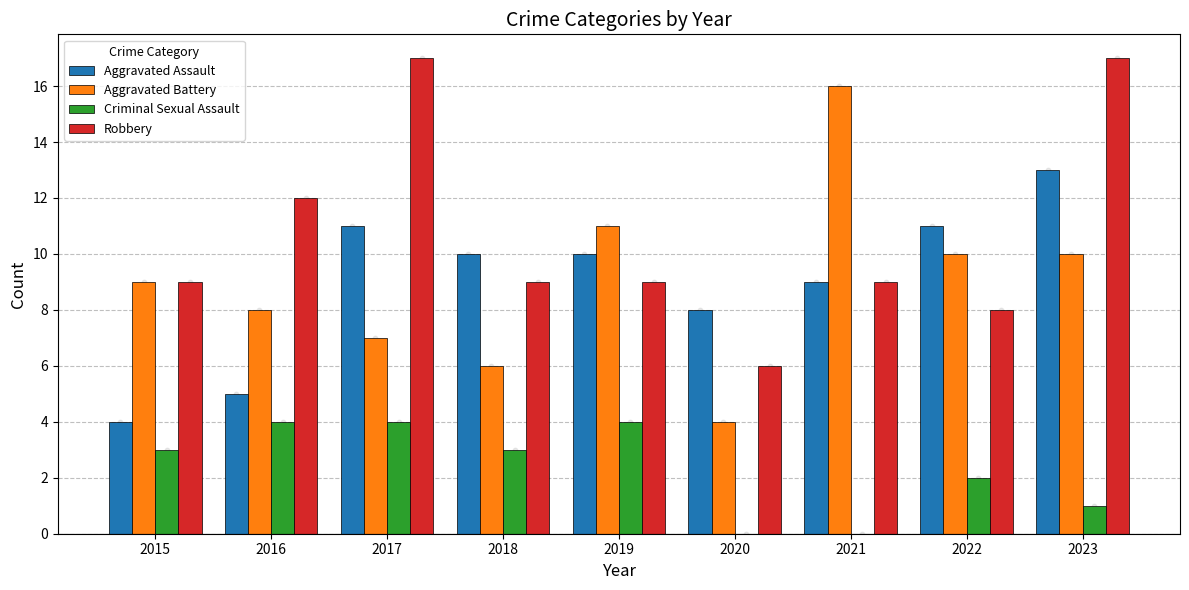

Which series has the largest Y range (max minus min)?

Aggravated Battery